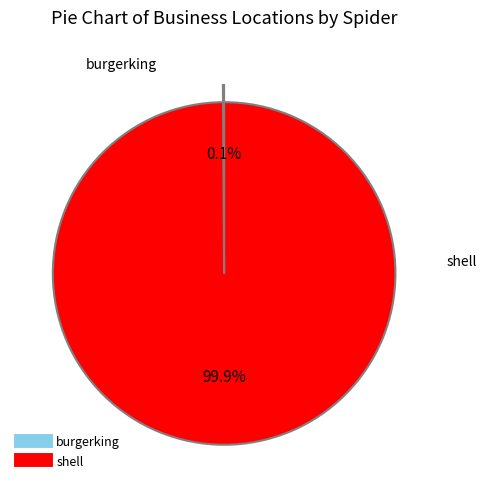

To the nearest percent, what portion does shell represent?

100%